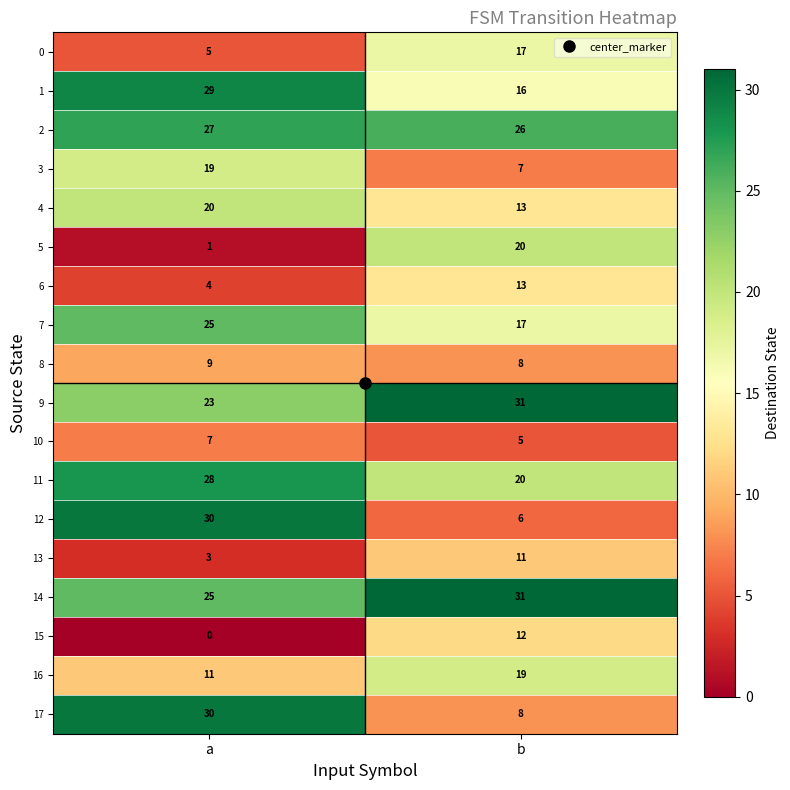

How many categories are shown in the chart?

2